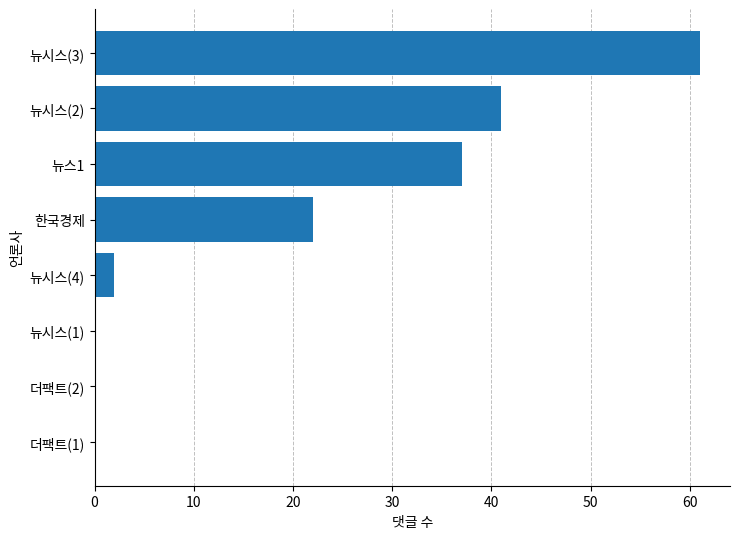

What is the maximum value shown in the chart?

61